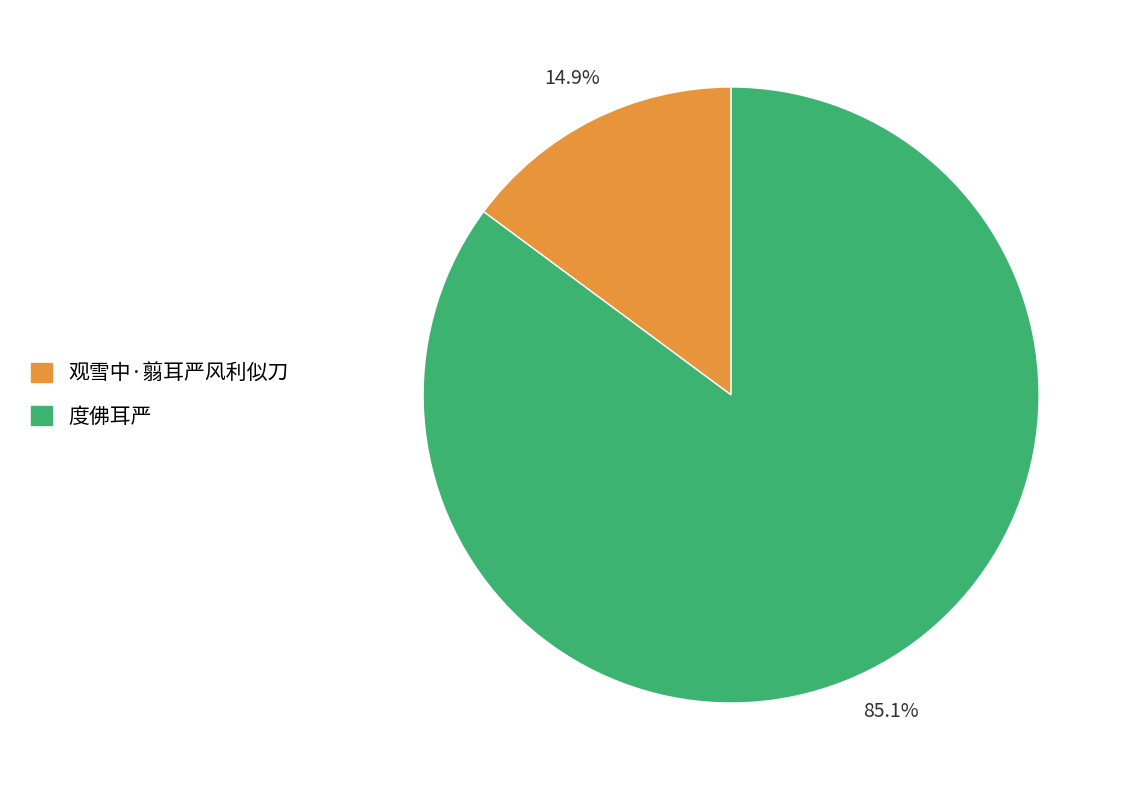

Rank the categories by value from lowest to highest.

观雪中·翦耳严风利似刀, 度佛耳严